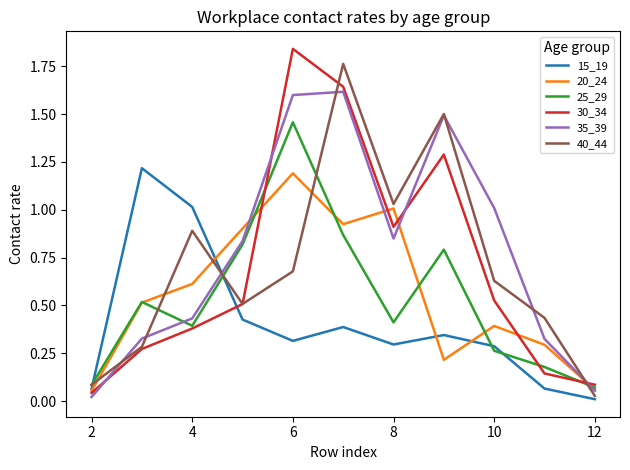

True or false: 15_19 and 25_29 intersect in this chart.

True